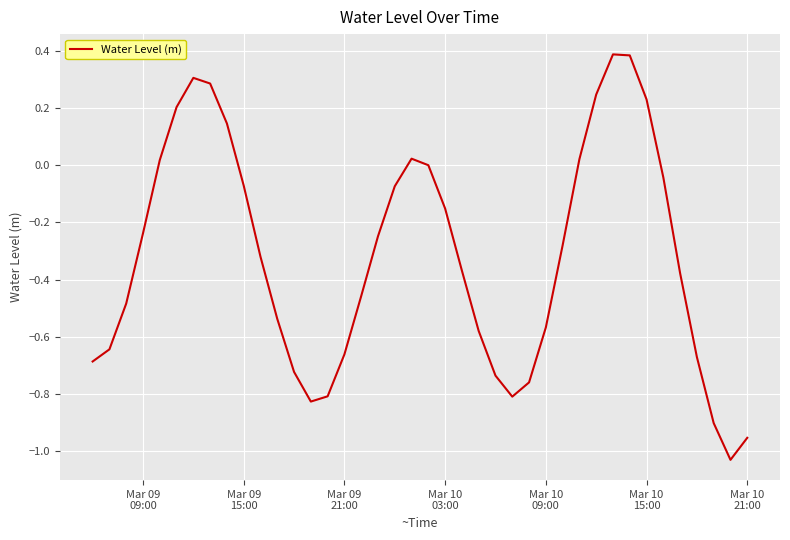

What is the difference between the maximum and minimum values?

1.4